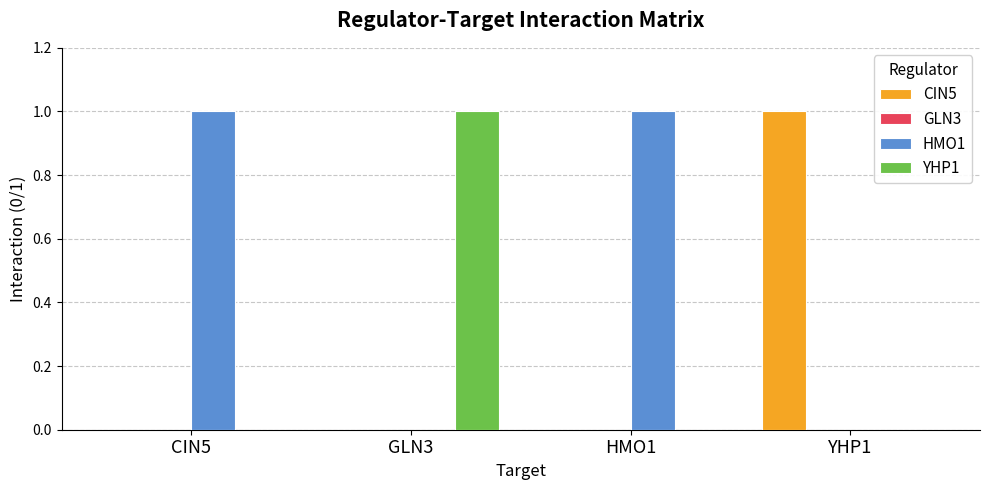

Reading right to left, list all the values displayed in this chart.

CIN5: YHP1=1	HMO1=0	GLN3=0	CIN5=0
HMO1: YHP1=0	HMO1=1	GLN3=0	CIN5=1
YHP1: YHP1=0	HMO1=0	GLN3=1	CIN5=0